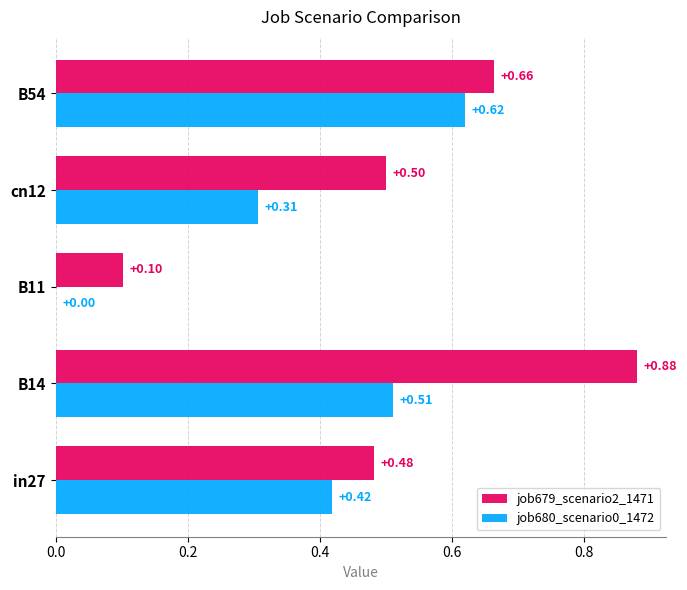

How many categories are shown in the chart?

5